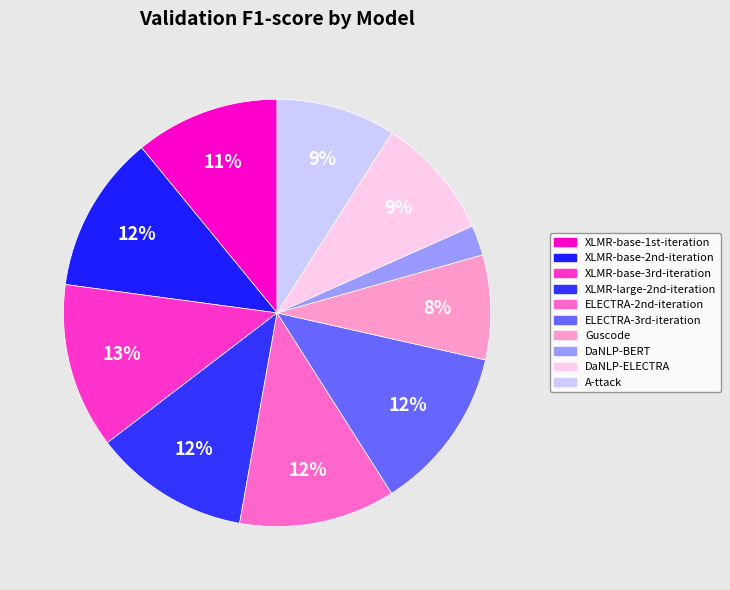

Count the number of slices in the pie.

10